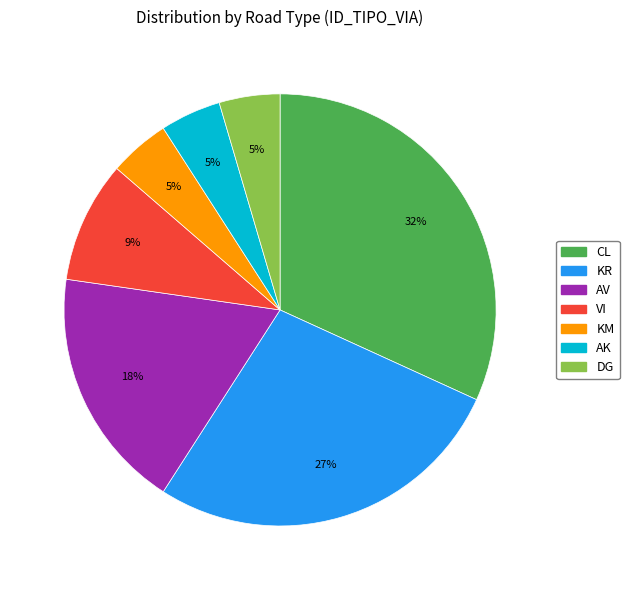

To the nearest percent, what percentage of the pie is CL?

32%